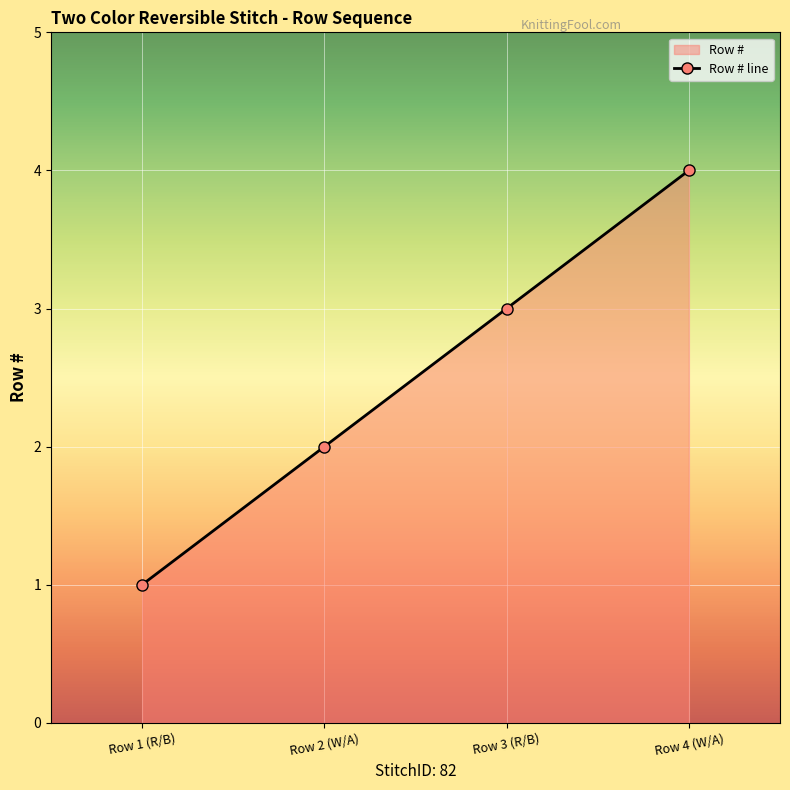

Reading right to left, list all the values displayed in this chart.

4	3	2	1